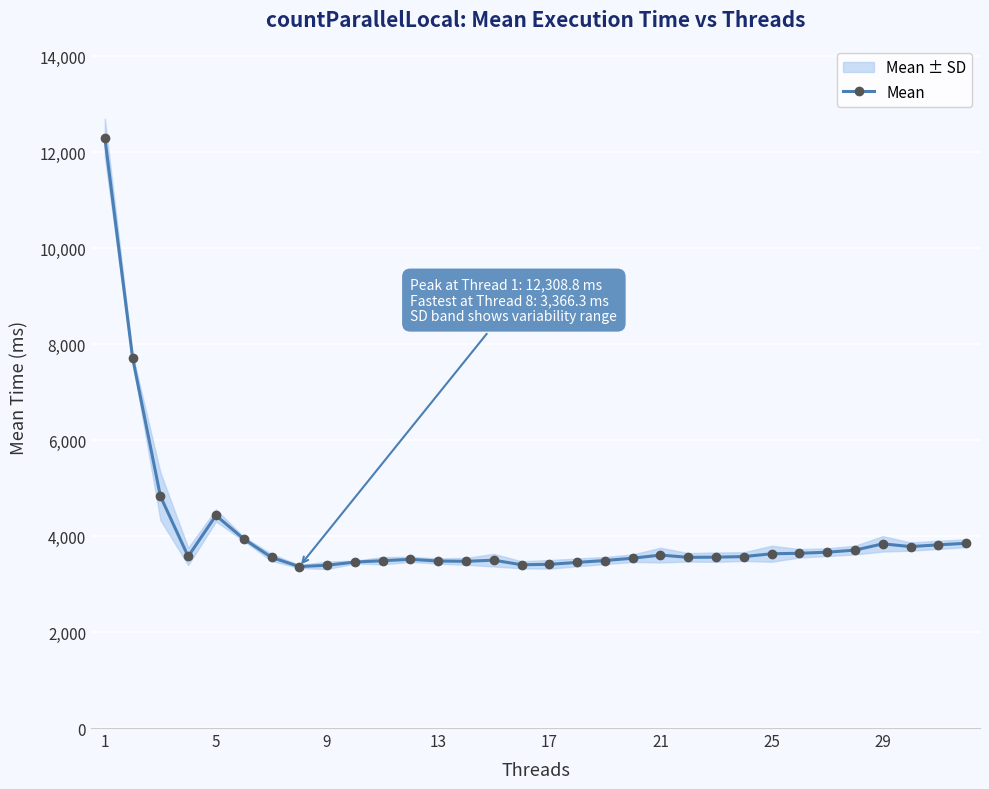

True or false: the data has more than 1 interior local peaks.

True